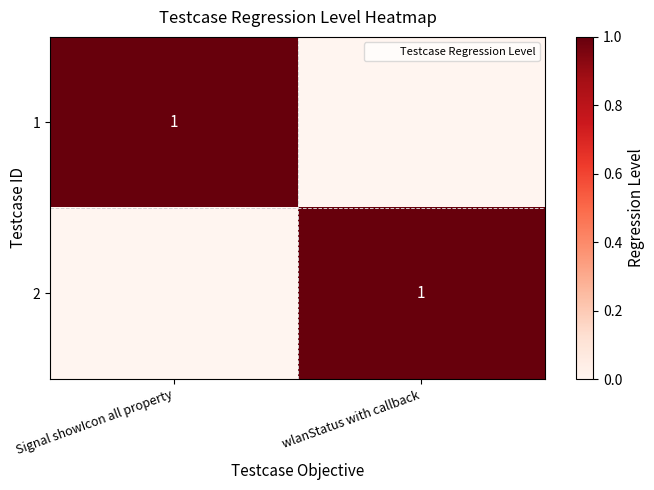

The 2 series shows 2 at wlanStatus with callback. True or false?

False